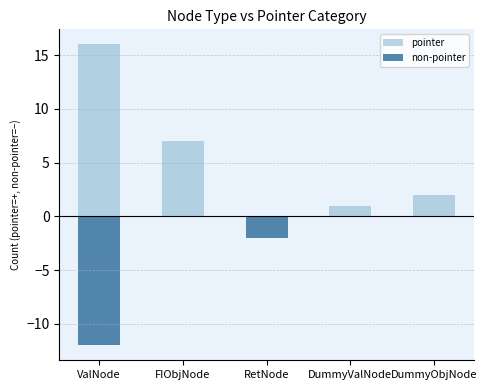

Reading left to right, transcribe all the data shown in this chart.

pointer: 16	7	0	1	2
non-pointer: -12	0	-2	0	0